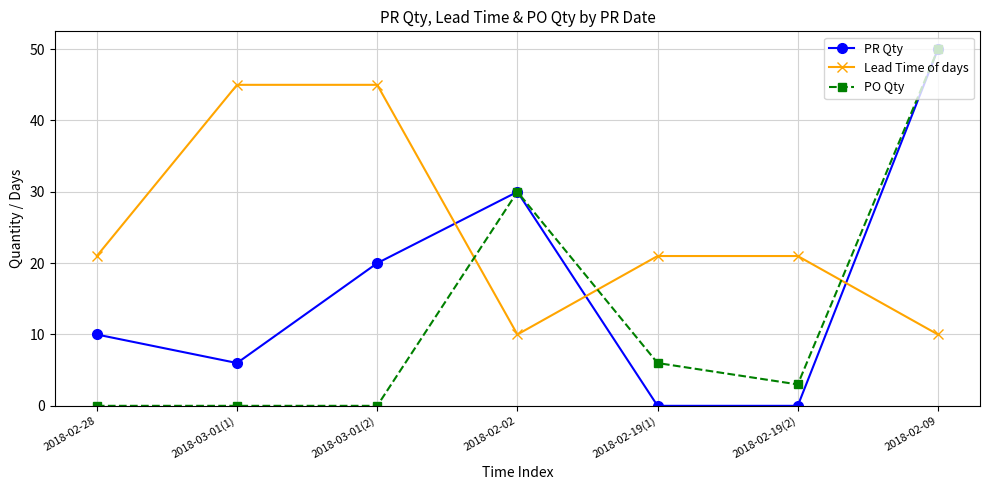

List the series in order of their overall mean, lowest first.

PO Qty, PR Qty, Lead Time of days